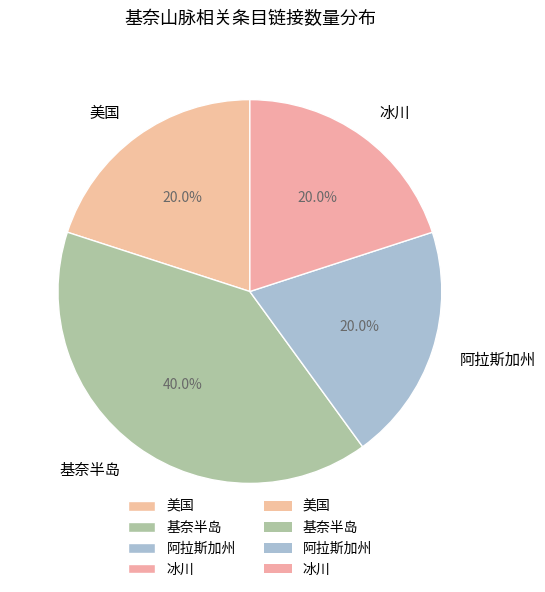

Approximately how many times larger is the value at 阿拉斯加州 compared to 基奈半岛?

0.5